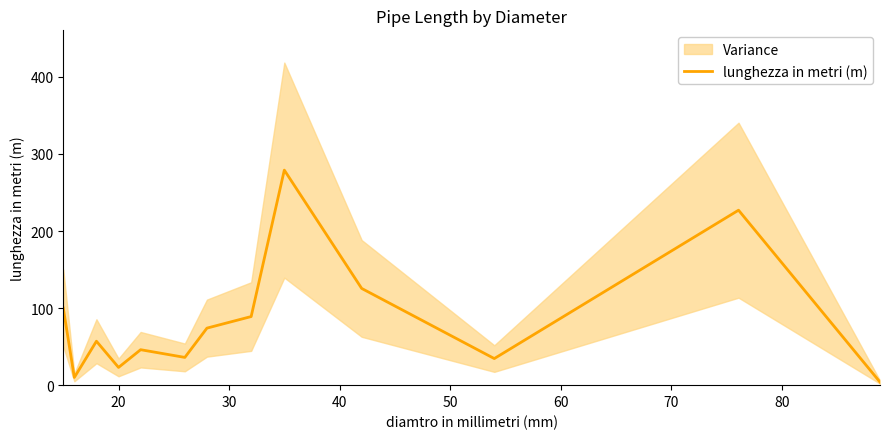

What is the maximum value for lunghezza in metri (m)?

279.0